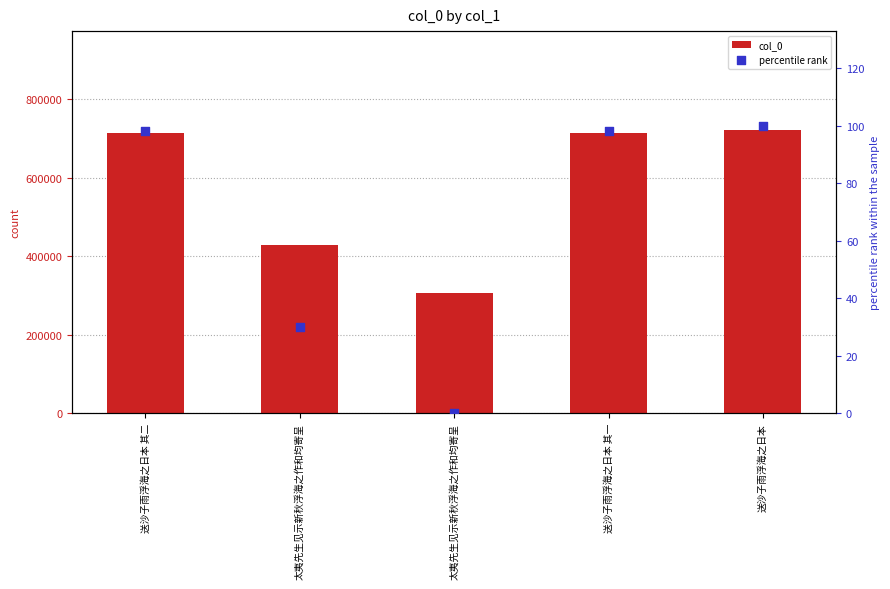

What are all the series names shown in the legend?

col_0, percentile rank